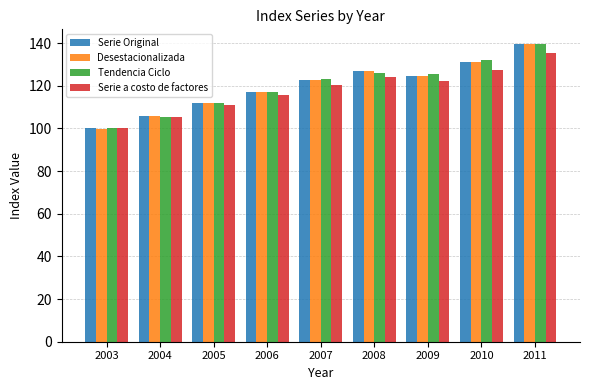

Between 2009 and 2010, which series saw the biggest shift?

Tendencia Ciclo